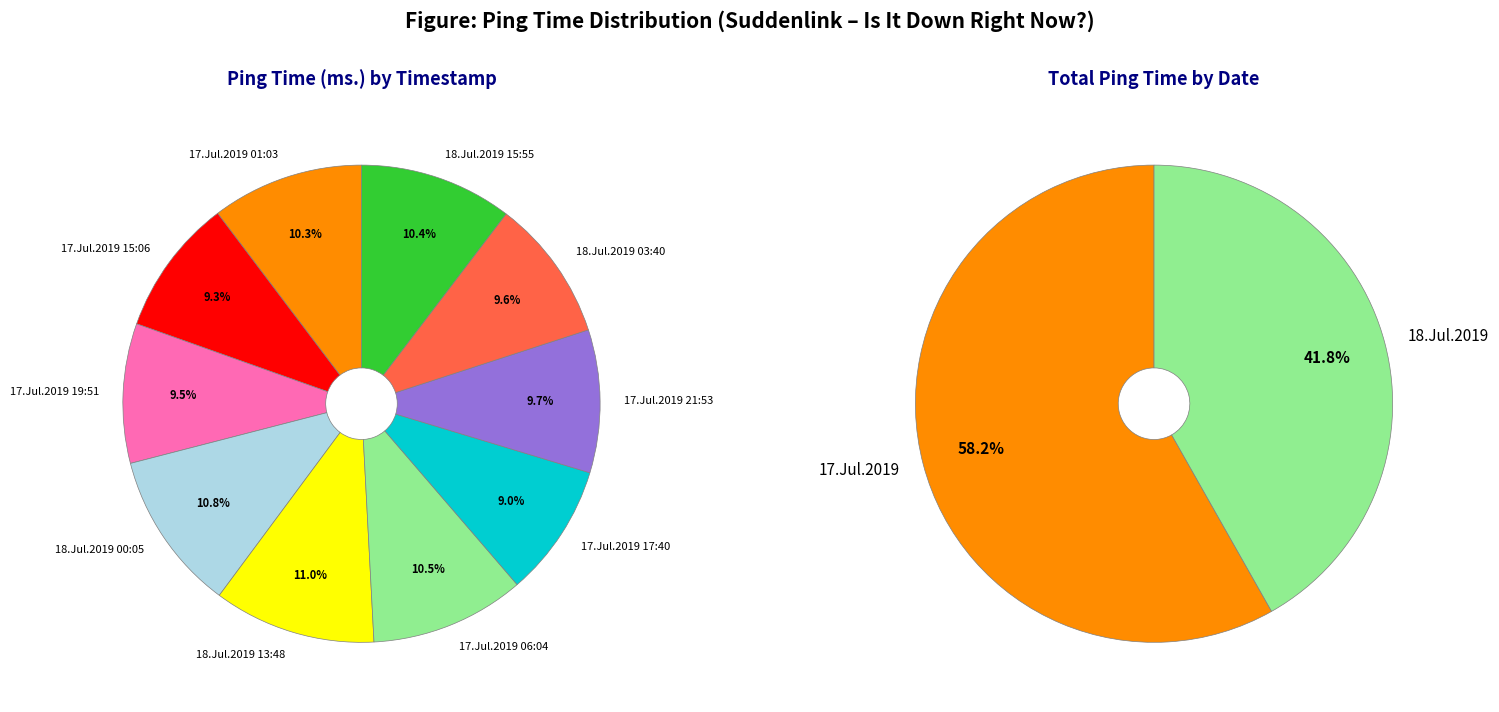

Which slice is the smallest?

17.Jul.2019 17:40